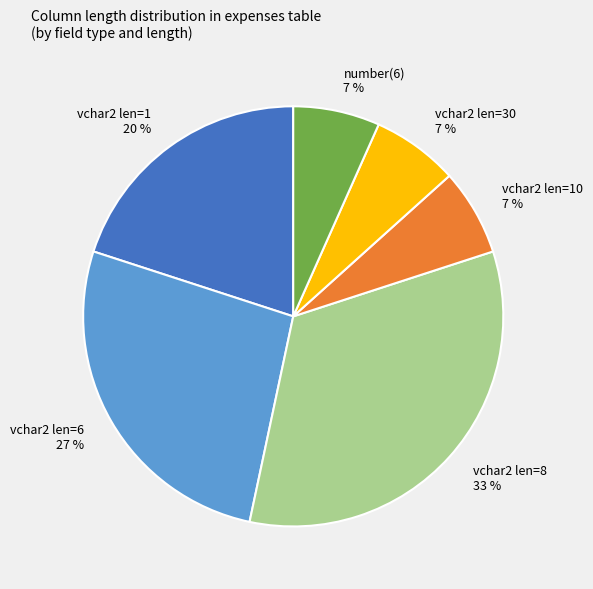

True or false: vchar2 len=1 20 % accounts for 12% of the total.

False